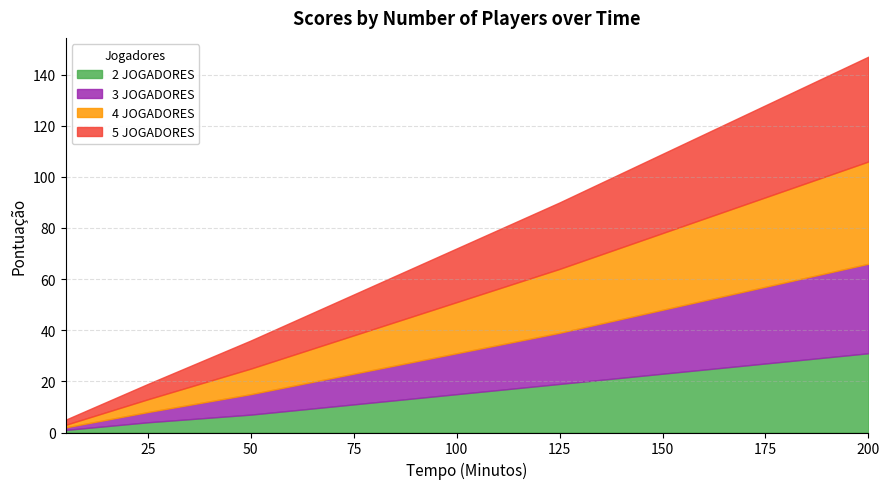

What is the approximate value of 5 JOGADORES at 175?

36